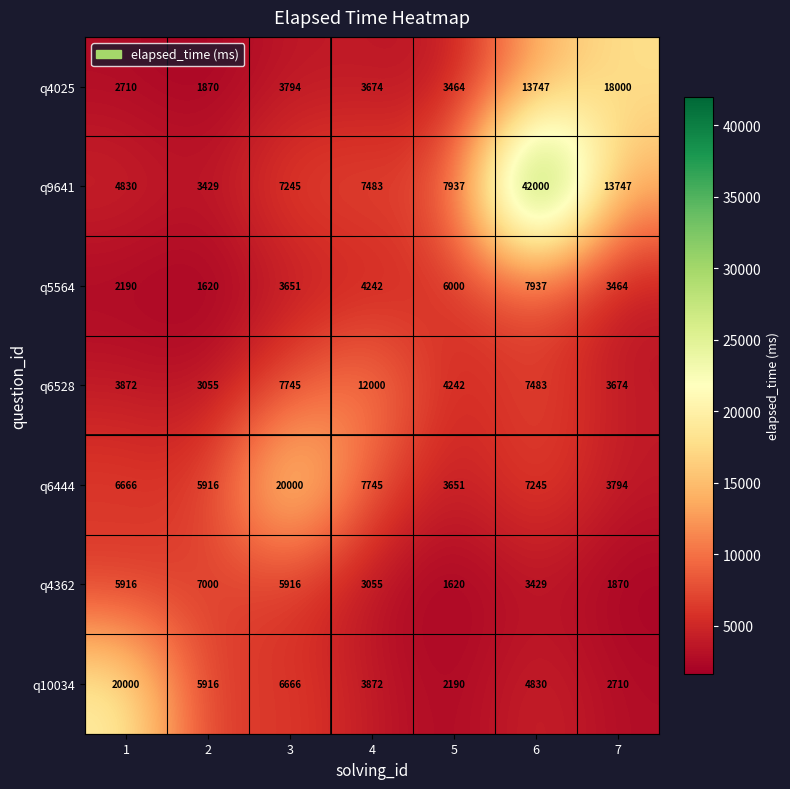

What is the maximum value shown in the chart?

42000